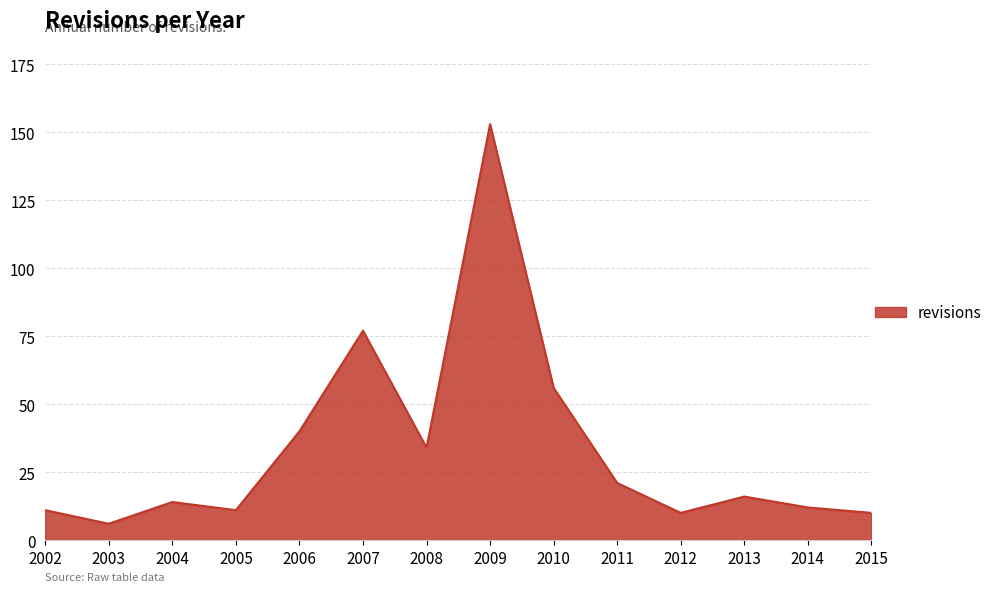

How many values are below 16?

7